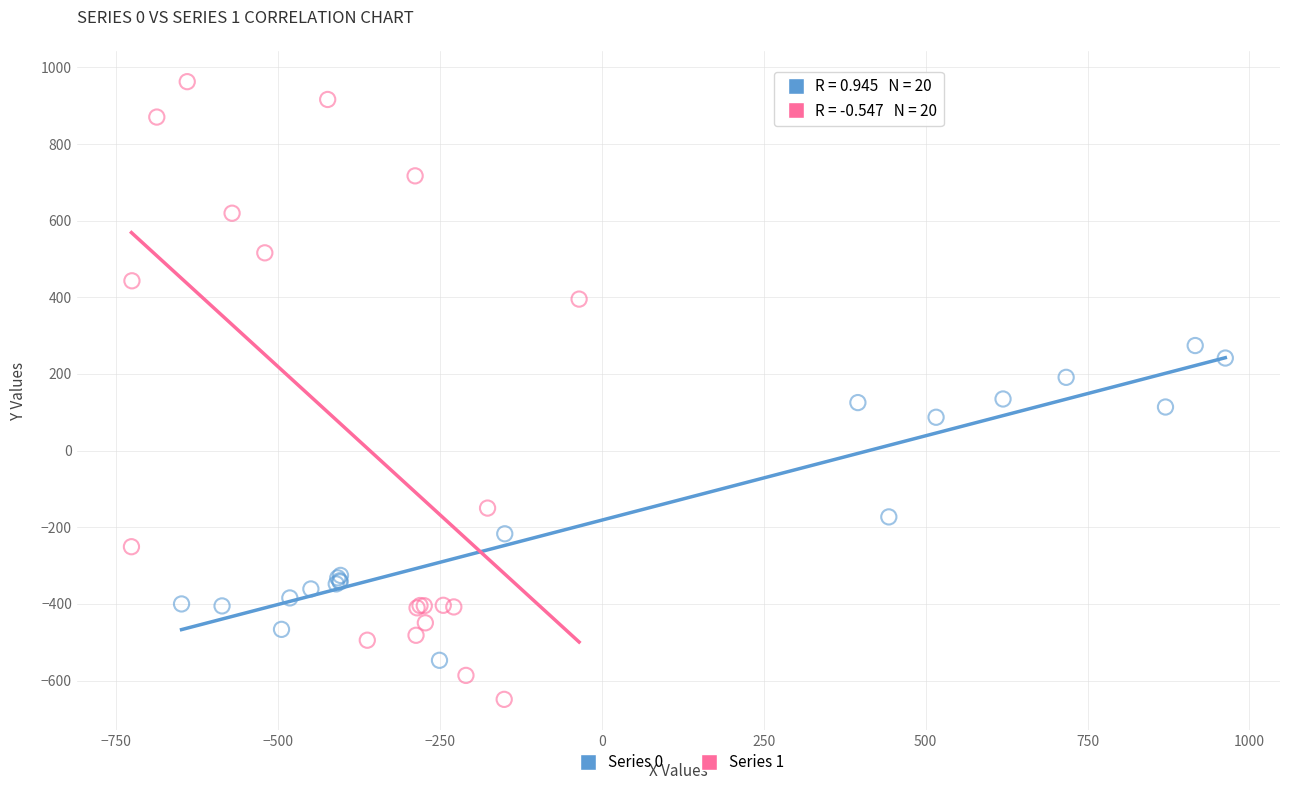

Which series reaches the maximum Y coordinate?

Series 1